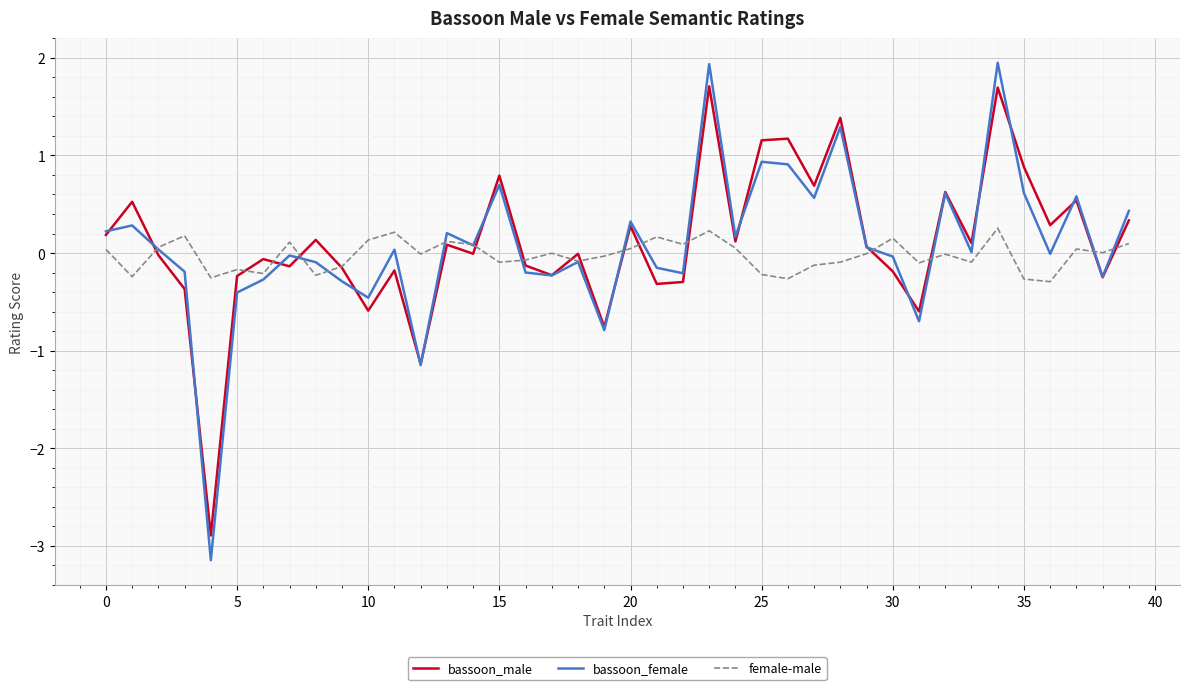

Which series has the widest spread of values?

bassoon_female